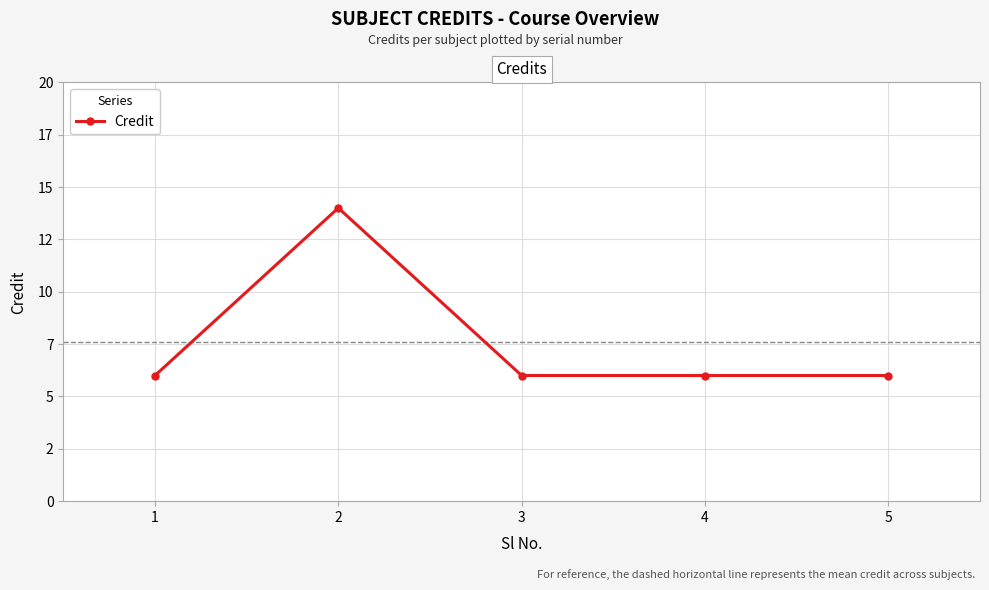

What is the change in value from 1 to 2?

+8